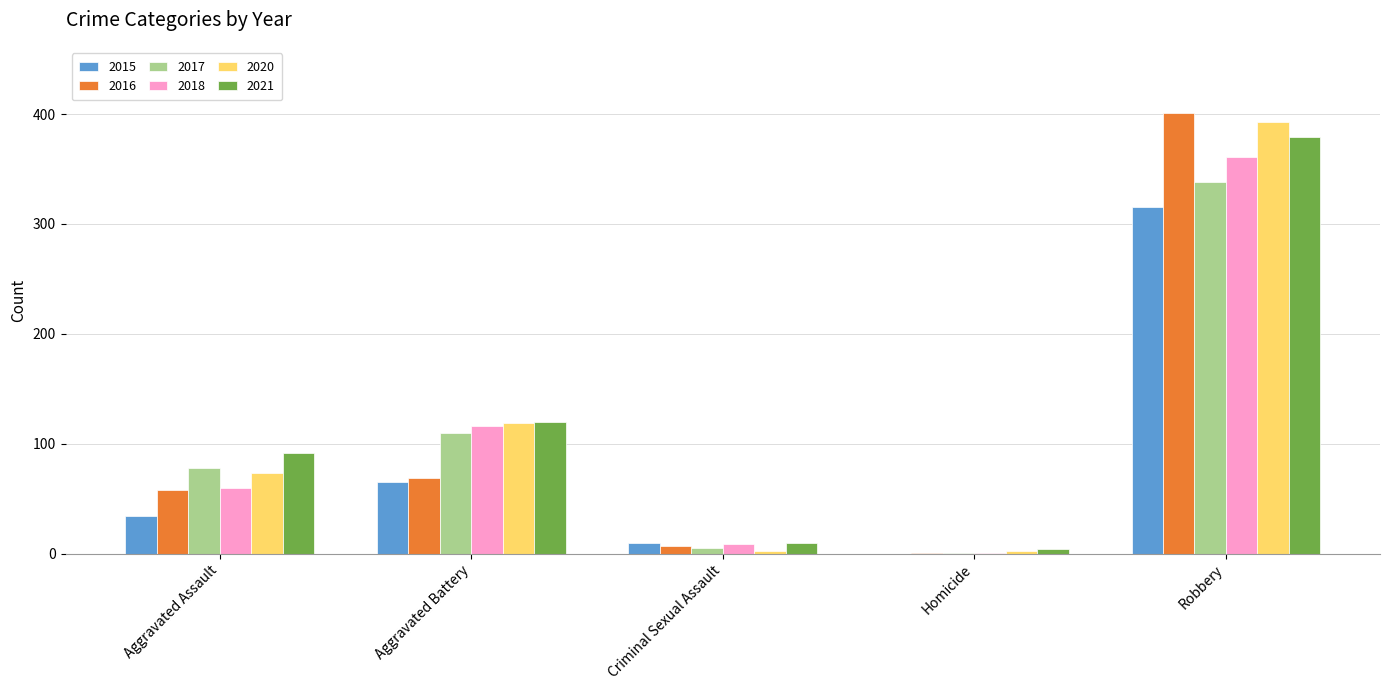

What is the sum of the 2016 values at Aggravated Assault and Robbery?

459